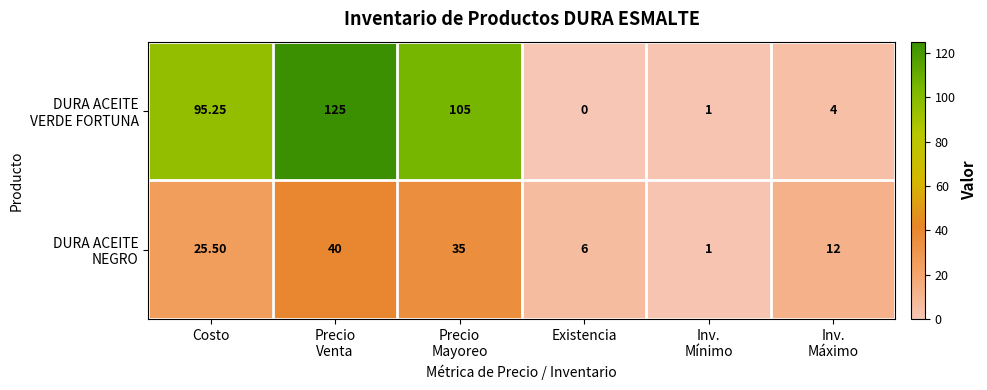

Which label corresponds to the smallest value in the chart?

Existencia